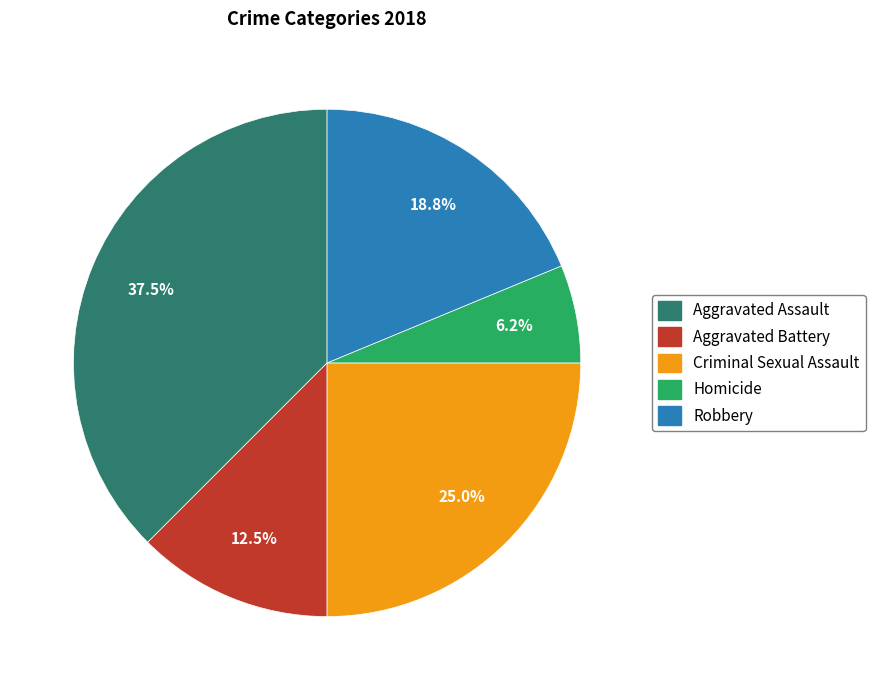

How many segments does this pie chart have?

5